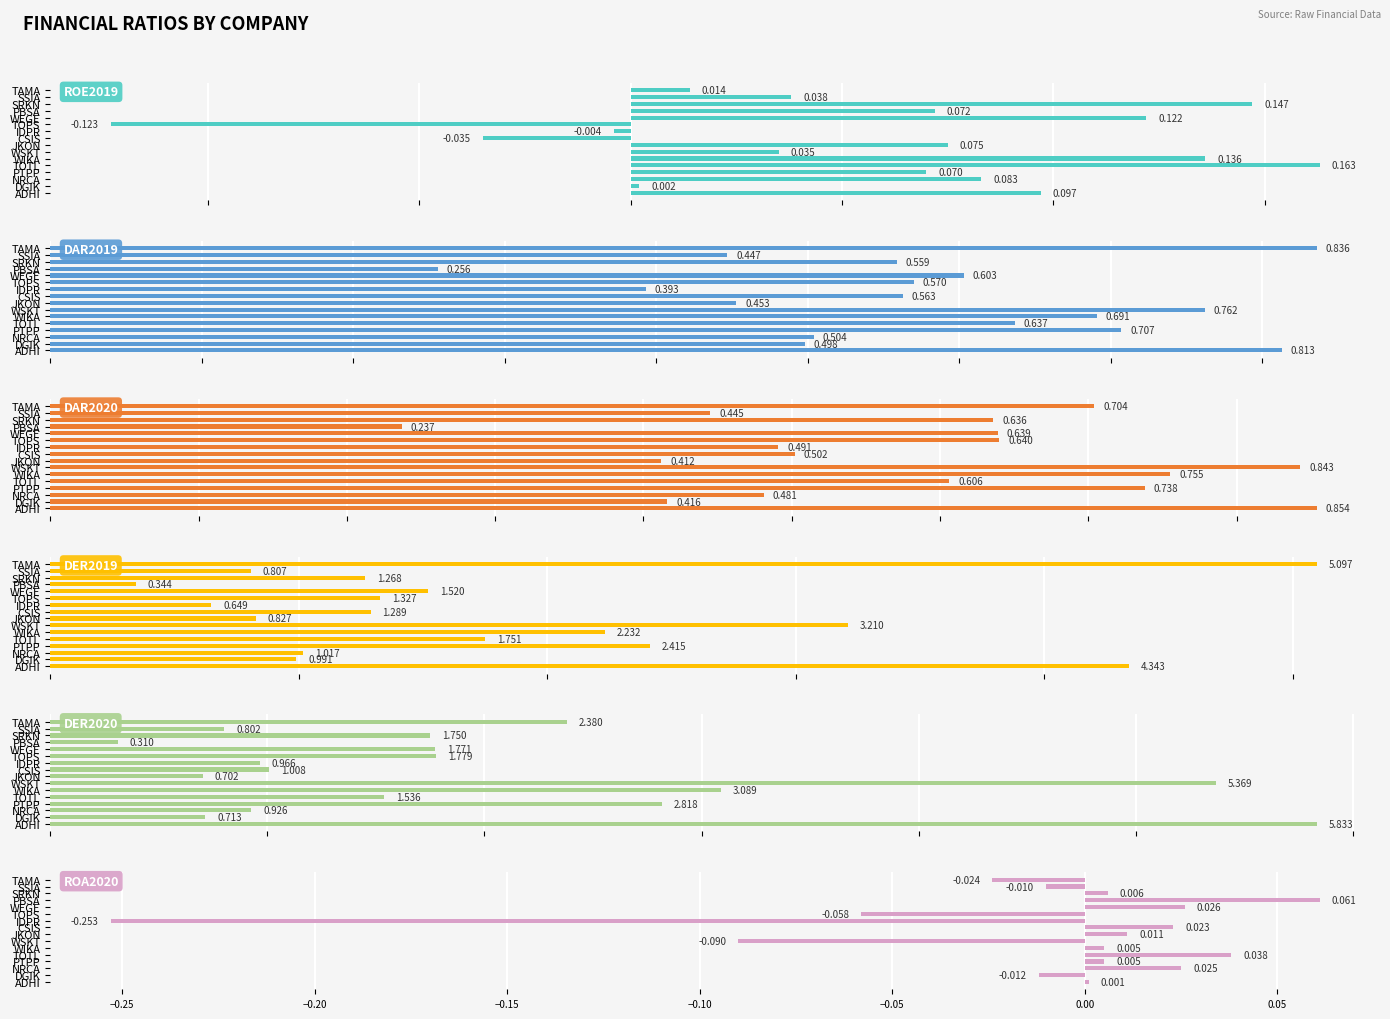

Which series changed the most between WEGE and SRKN?

DER2019